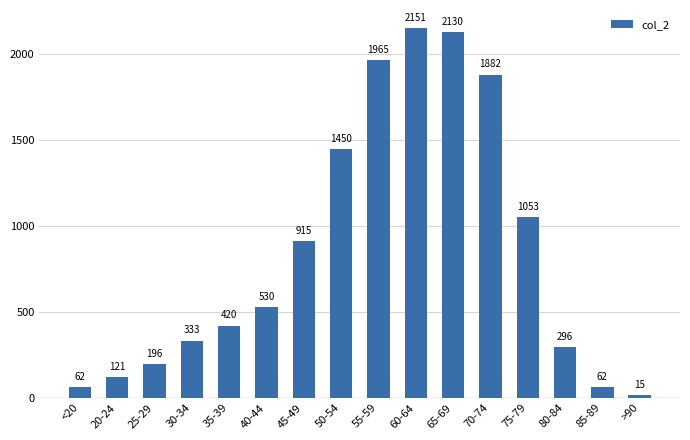

Which label corresponds to the largest value in the chart?

60-64